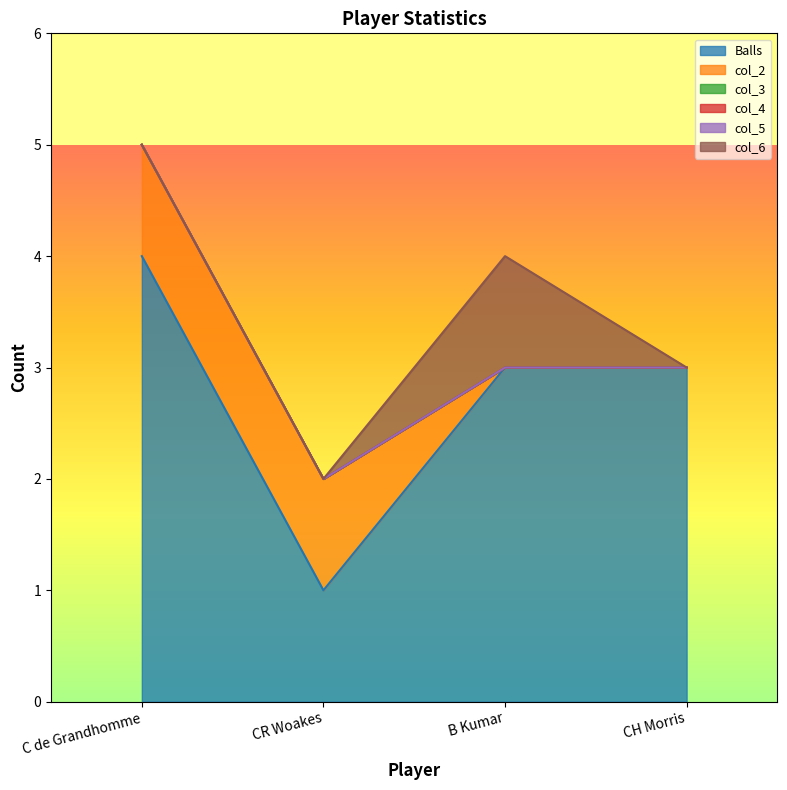

How many interior local peaks does the col_6 series have?

1